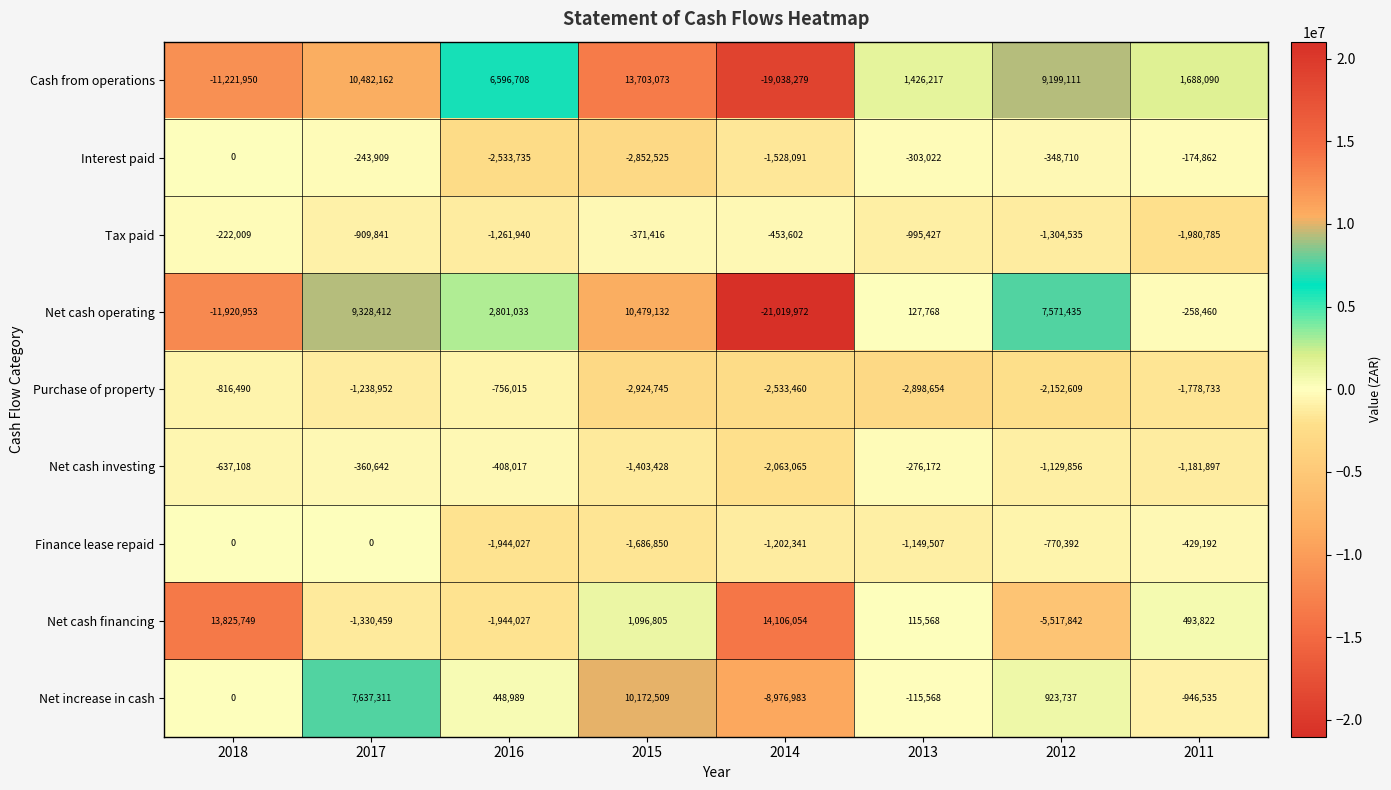

Is the value of Finance lease repaid at 2017 greater than the value of Cash from operations at 2015?

No